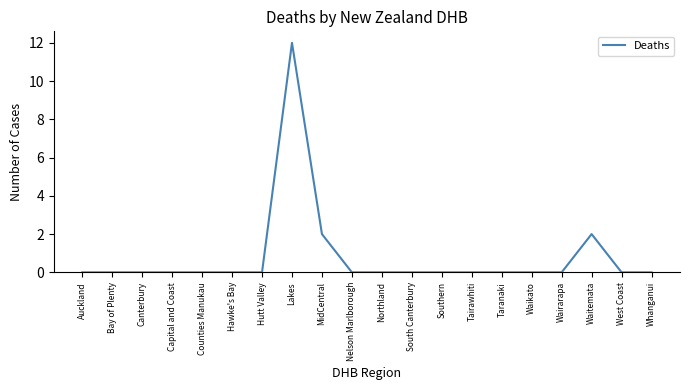

What is the maximum value shown in the chart?

12